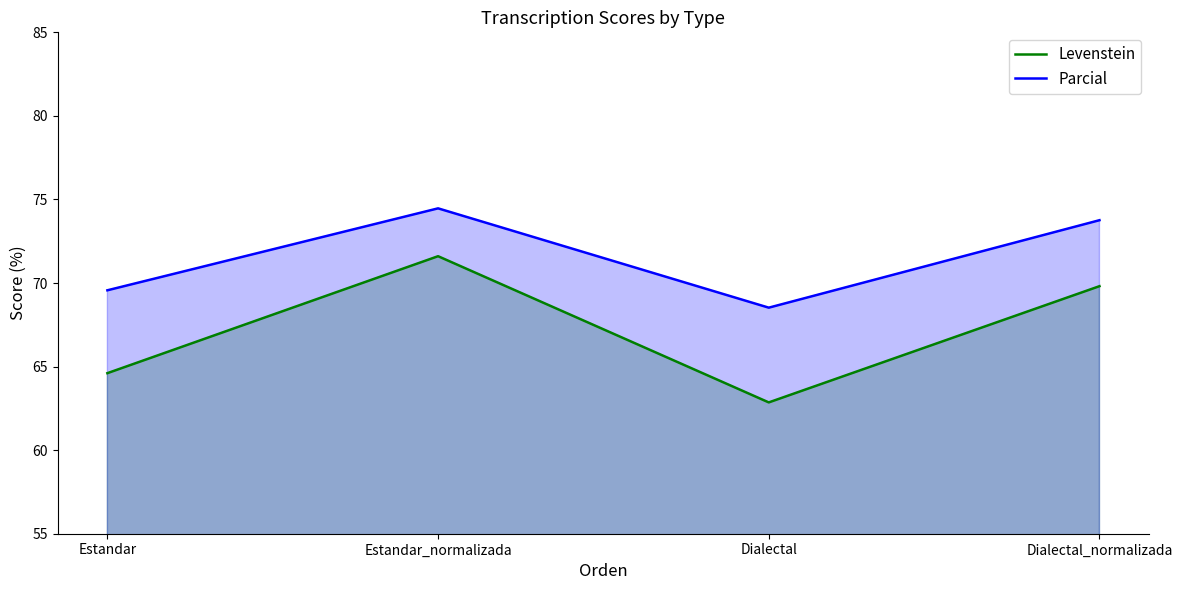

What is the label of the 3rd point from the right?

Estandar_normalizada